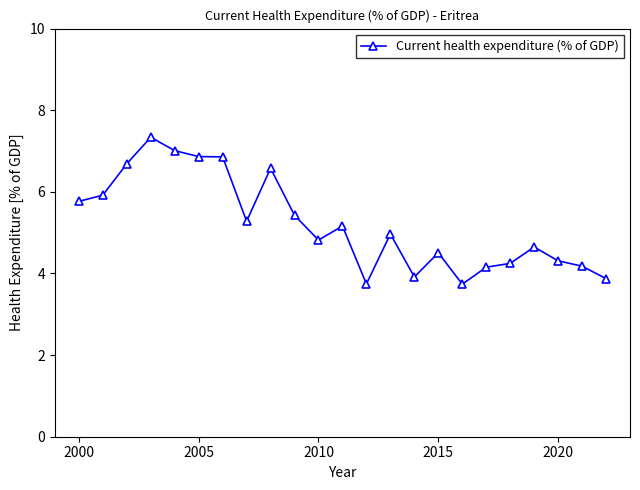

What is the difference between the maximum and second lowest values?

3.6